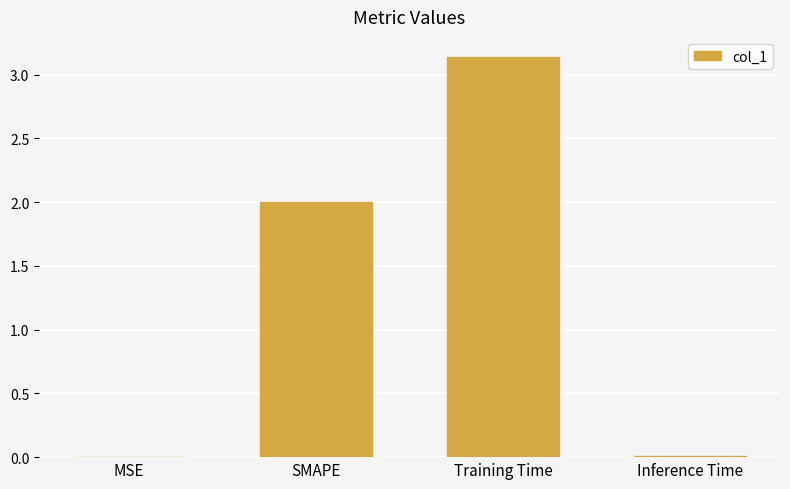

Which label corresponds to the largest value in the chart?

Training Time